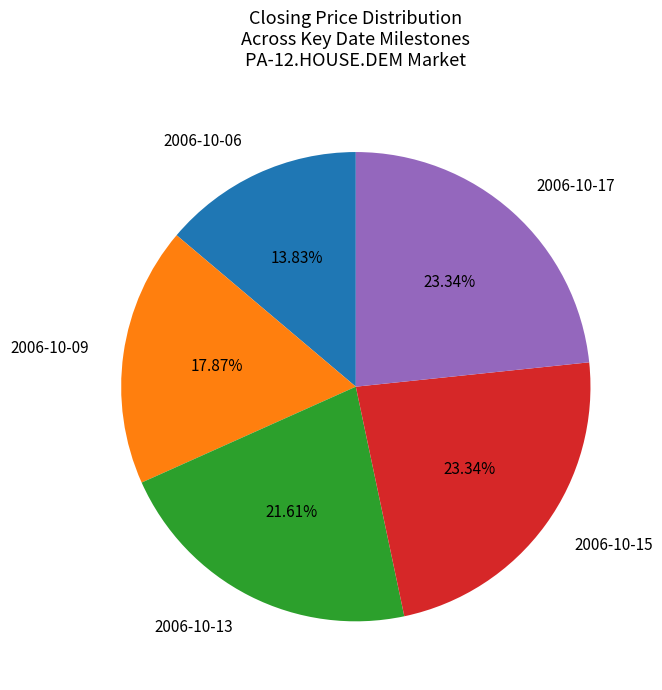

What portion of the pie excludes 2006-10-06?

86.2%